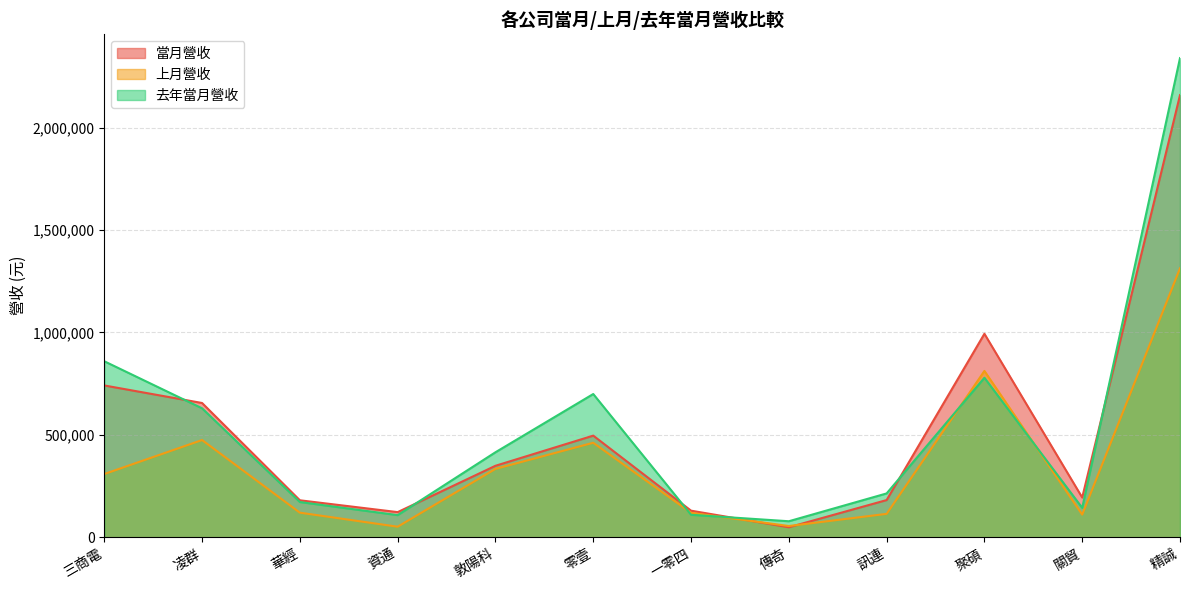

At which category does the chart reach its peak across all series?

精誠